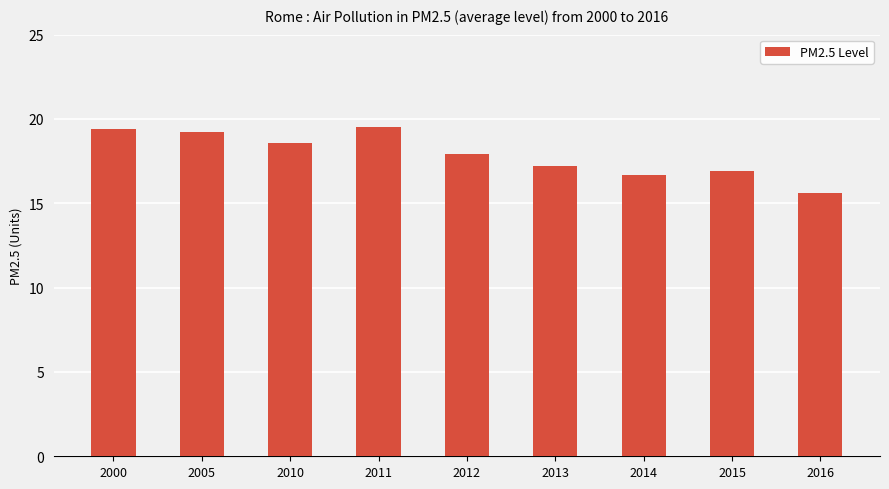

What is the greatest value displayed?

19.5